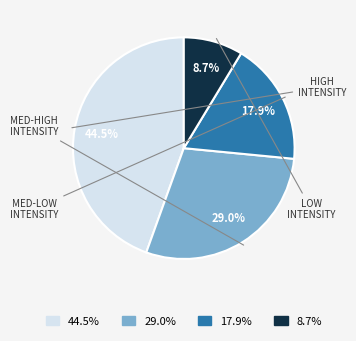

Rank the categories by value from lowest to highest.

8.7%, 17.9%, 29.0%, 44.5%